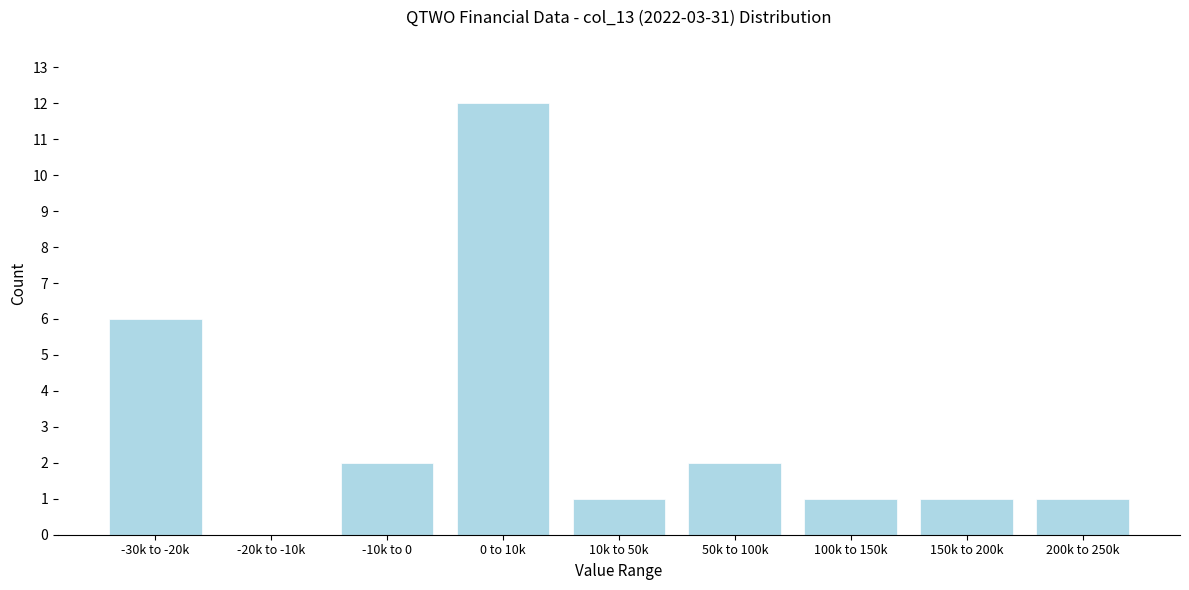

Reading right to left, list all the values displayed in this chart.

200k to 250k=1	150k to 200k=1	100k to 150k=1	50k to 100k=2	10k to 50k=1	0 to 10k=12	-10k to 0=2	-20k to -10k=0	-30k to -20k=6